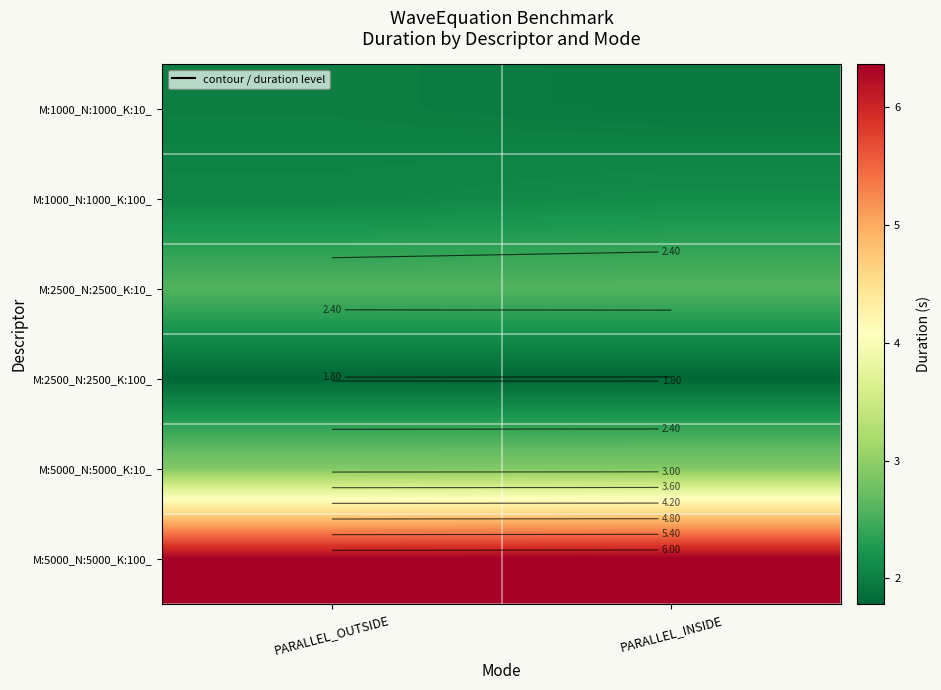

Which label corresponds to the smallest value in the chart?

PARALLEL_INSIDE